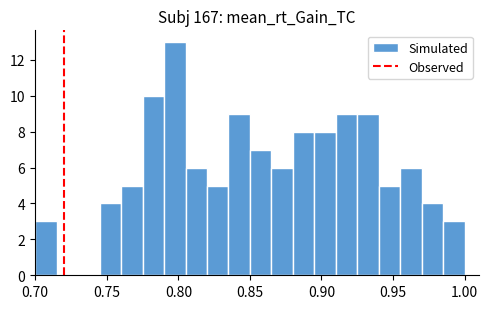

Read against the x-axis, roughly where is the centre of the tallest bar?

0.800